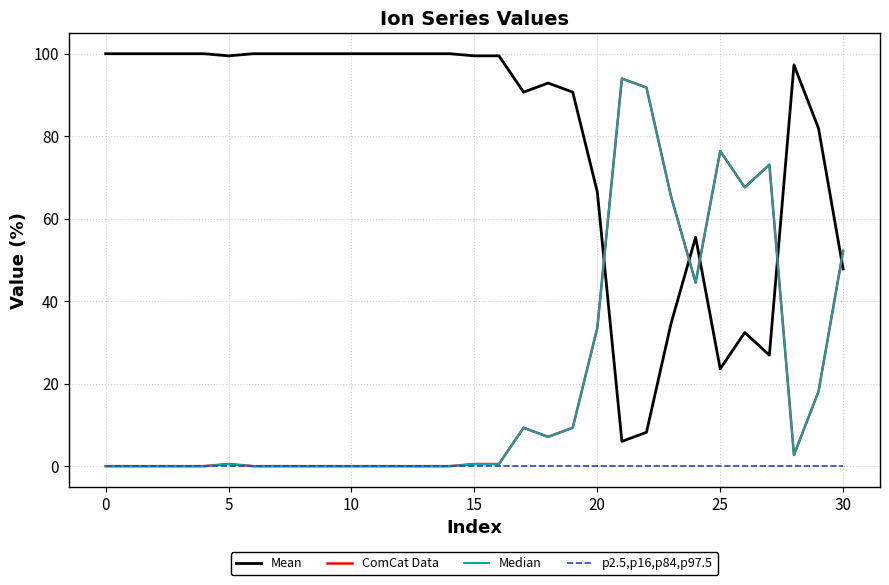

How many interior local peaks does the ComCat Data series have?

5